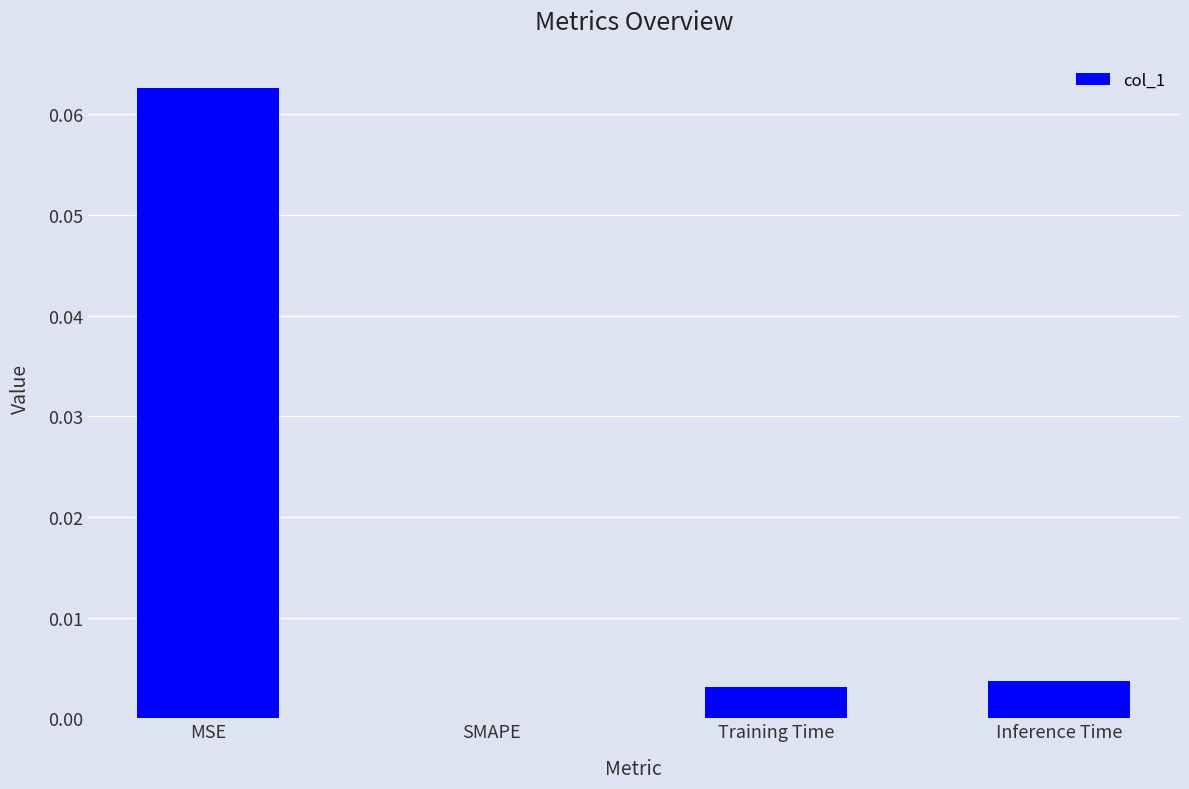

Between Inference Time and MSE, which is larger?

MSE